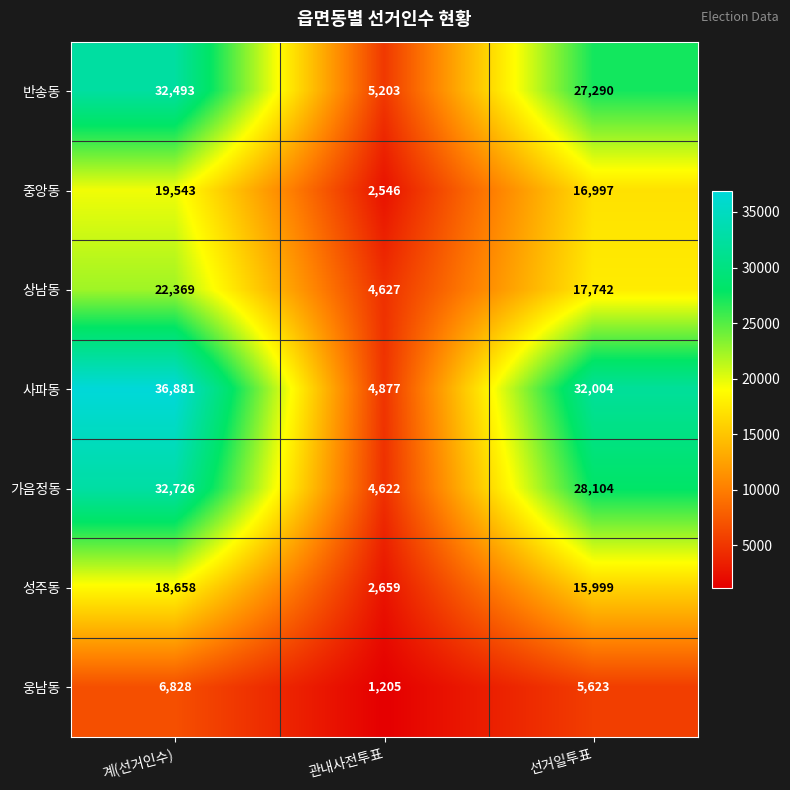

Which series changed the most between 관내사전투표 and 선거일투표?

사파동